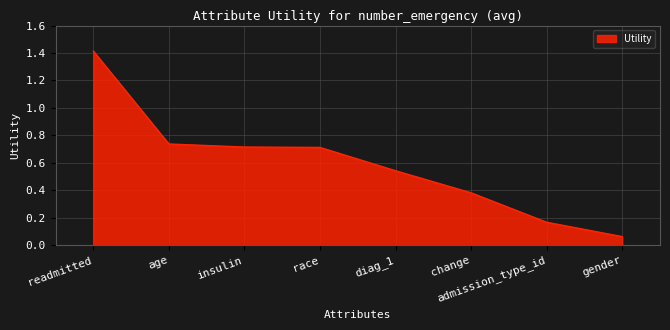

The value at change is 0.1. True or false?

False